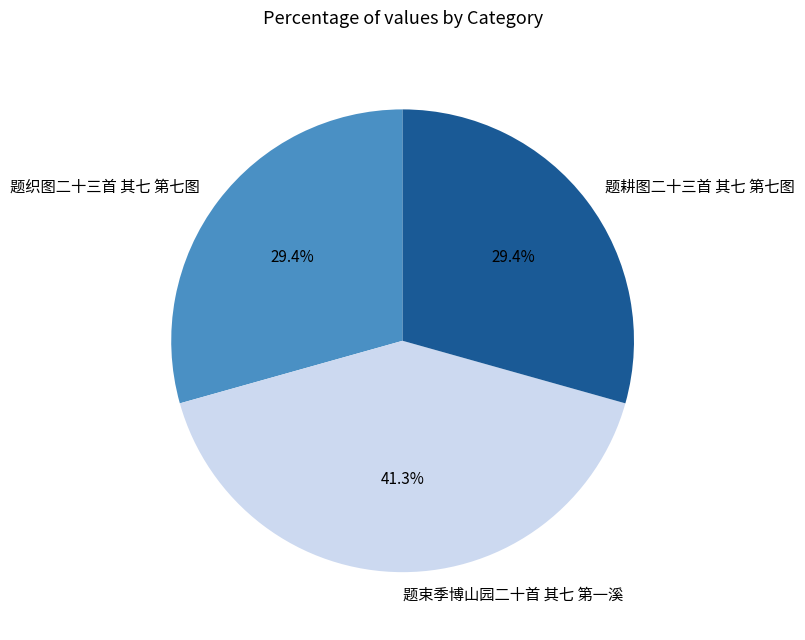

Is the sum of 题耕图二十三首 其七 第七图 and 题织图二十三首 其七 第七图 greater than half?

Yes